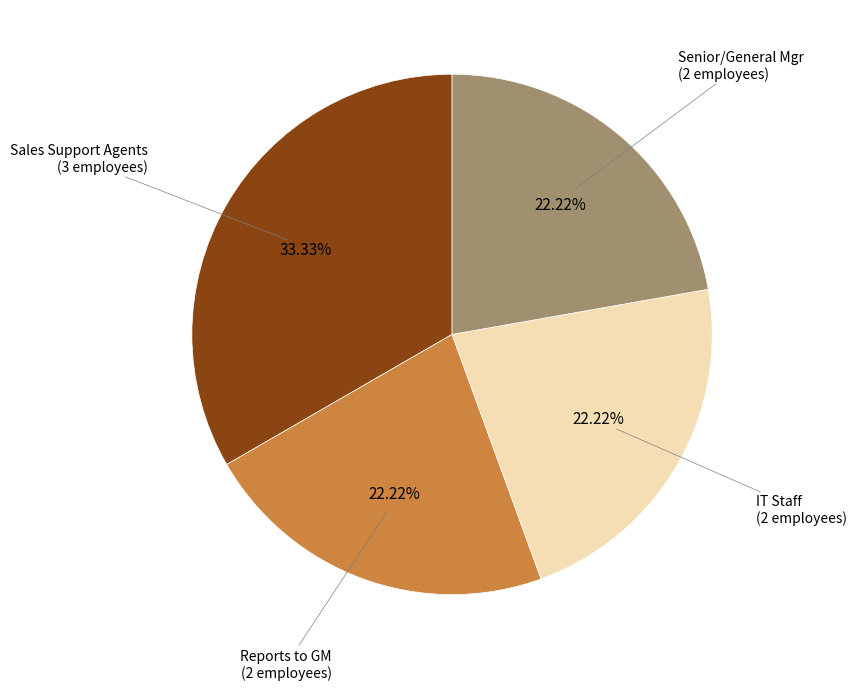

Does any single category account for the majority?

No